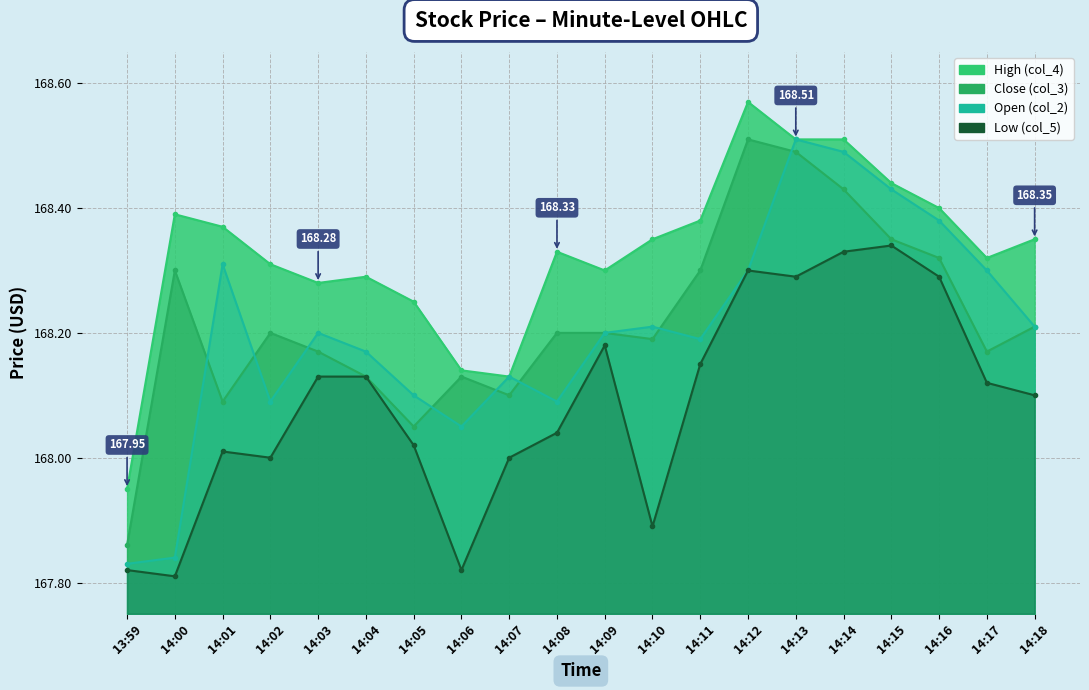

Reading left to right, list all the values displayed in this chart.

High (col_4): 167.9	168.4	168.4	168.3	168.3	168.3	168.2	168.1	168.1	168.3	168.3	168.3	168.4	168.6	168.5	168.5	168.4	168.4	168.3	168.3
Close (col_3): 167.9	168.3	168.1	168.2	168.2	168.1	168.1	168.1	168.1	168.2	168.2	168.2	168.3	168.5	168.5	168.4	168.3	168.3	168.2	168.2
Open (col_2): 167.8	167.8	168.3	168.1	168.2	168.2	168.1	168.1	168.1	168.1	168.2	168.2	168.2	168.3	168.5	168.5	168.4	168.4	168.3	168.2
Low (col_5): 167.8	167.8	168.0	168.0	168.1	168.1	168.0	167.8	168.0	168.0	168.2	167.9	168.2	168.3	168.3	168.3	168.3	168.3	168.1	168.1